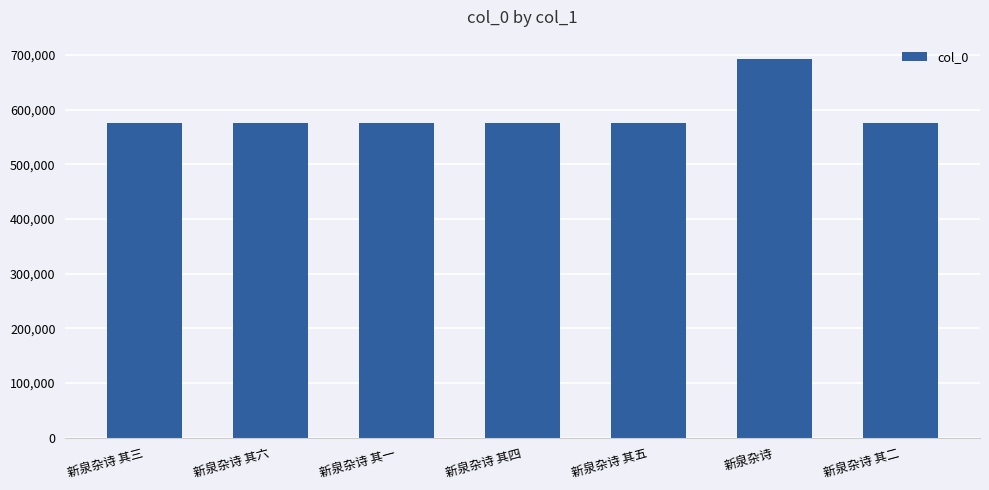

How many values are below 575177?

3